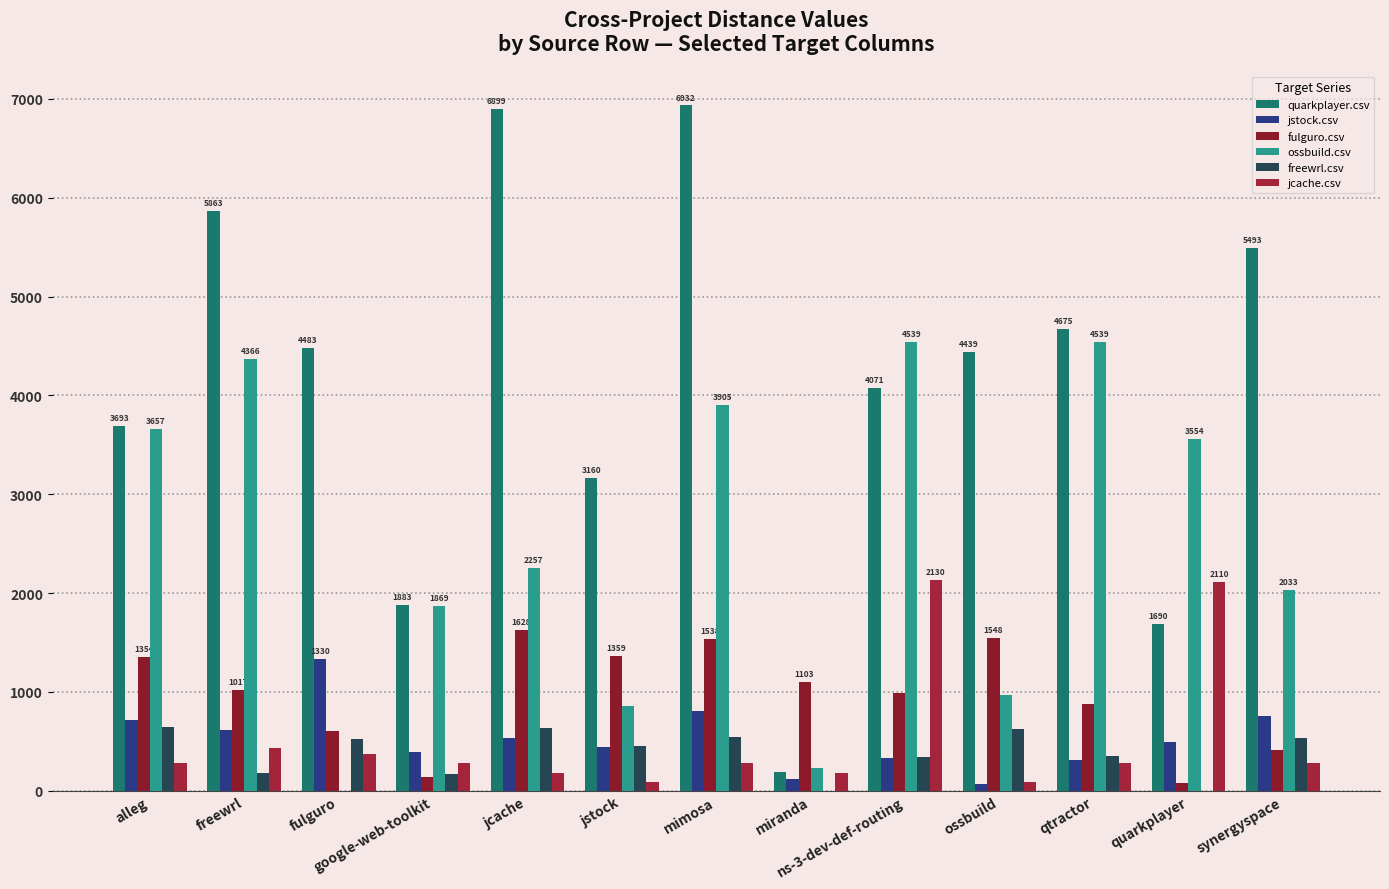

At which label is jcache.csv closest to 1107?

freewrl